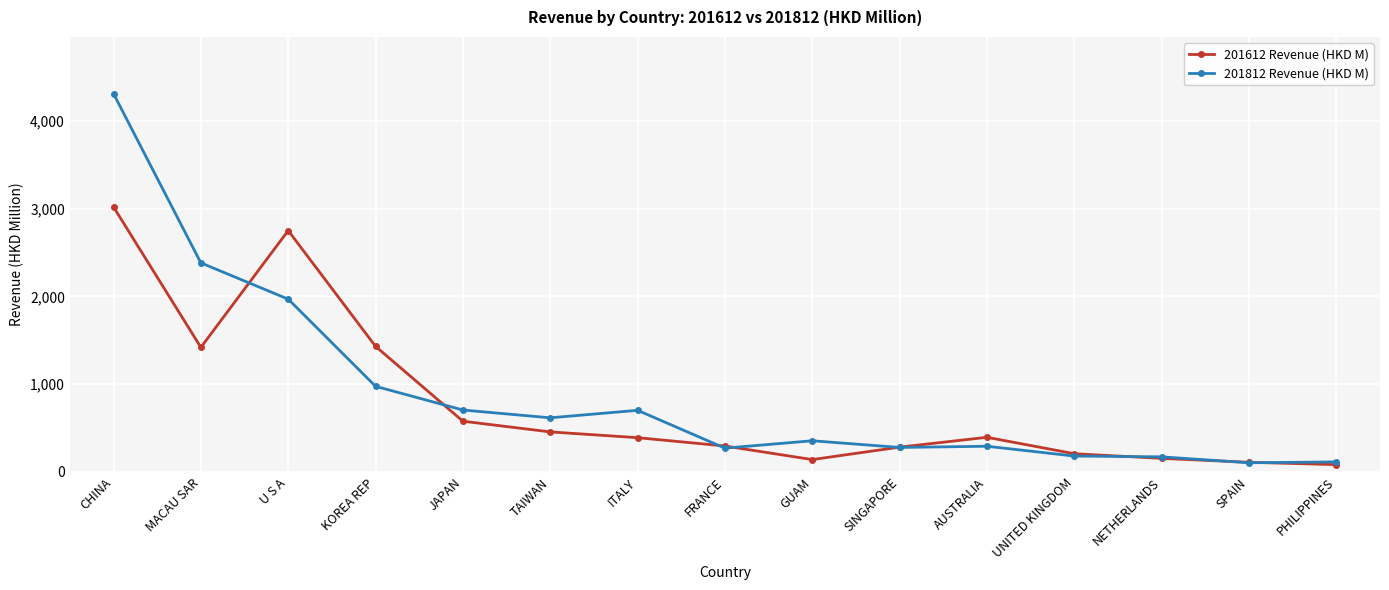

At which label is 201812 Revenue (HKD M) closest to 2207?

MACAU SAR